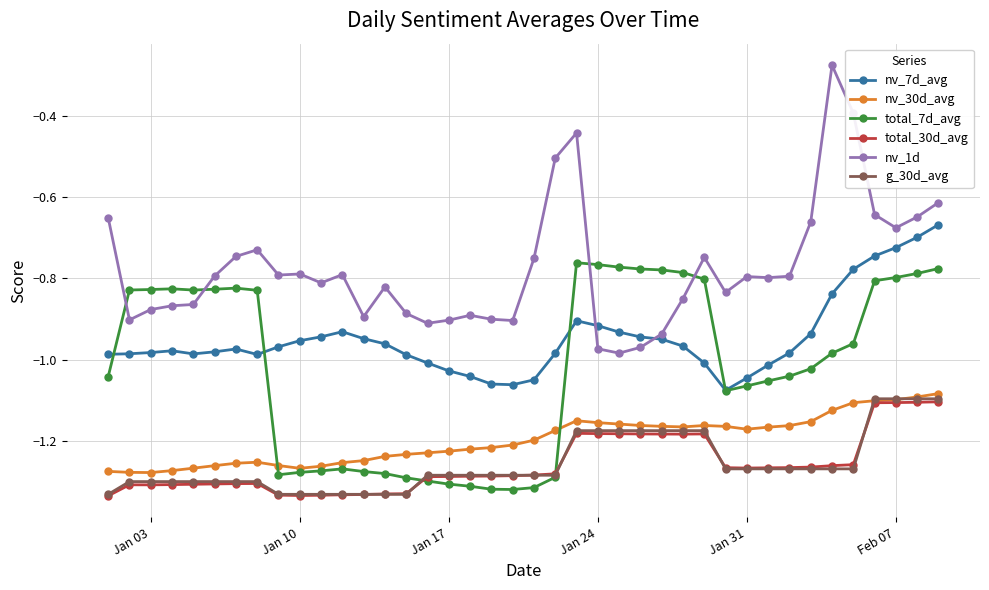

Which series ends up on top after the final intersection of total_7d_avg and nv_1d?

nv_1d